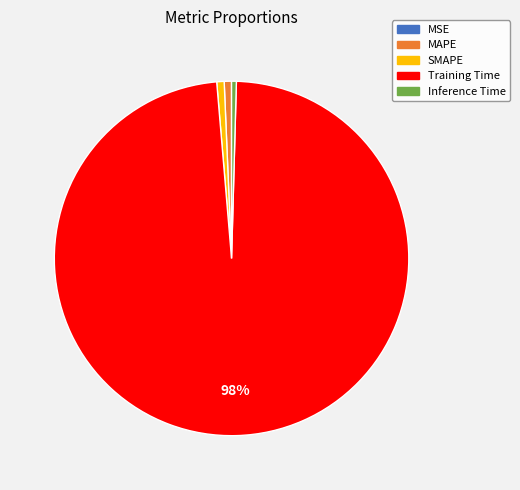

Combined, do Training Time and SMAPE account for over 50%?

Yes